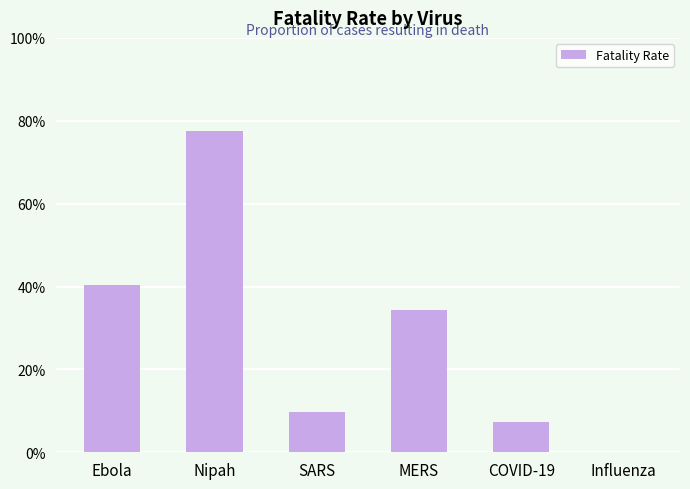

The chart shows a value of 14.8 at SARS. True or false?

False